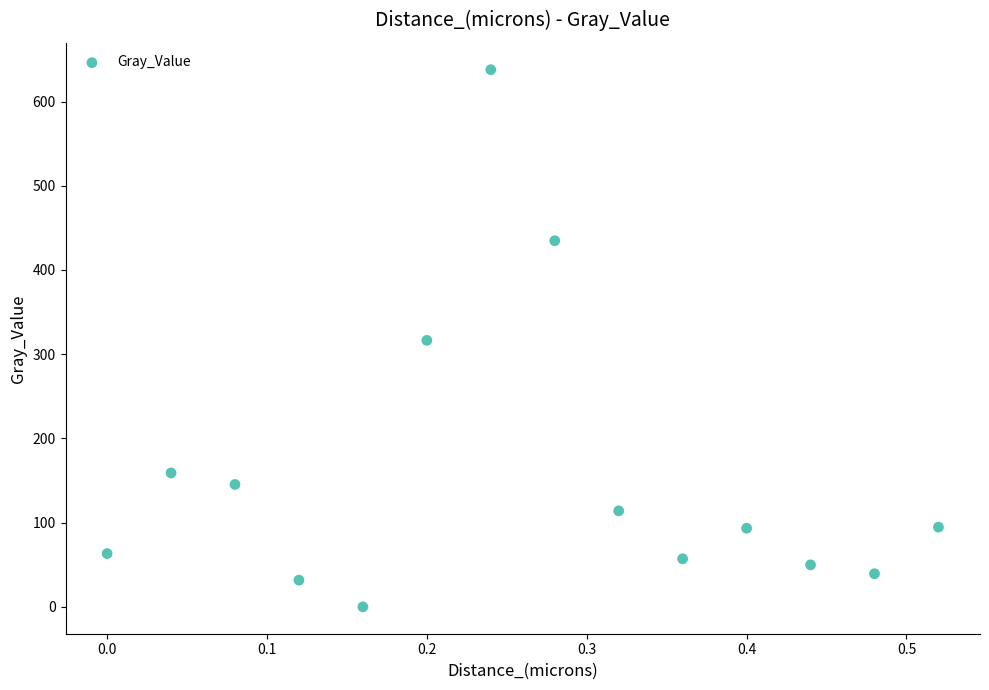

What is the range of Y values (max minus min)?

637.8